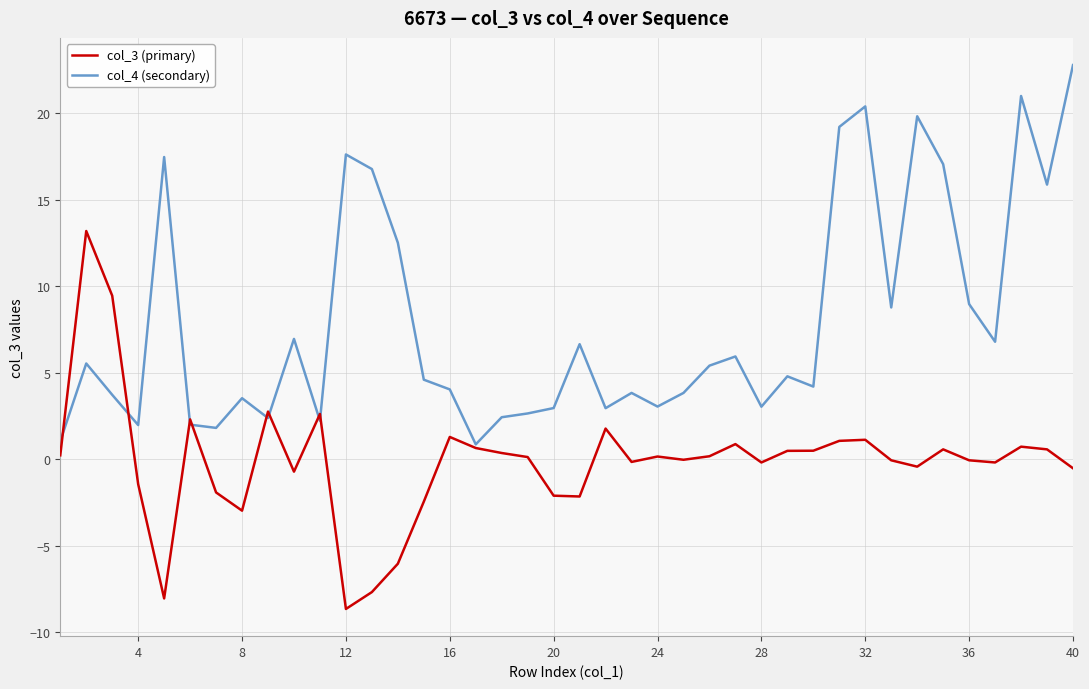

What is the maximum value shown in the chart?

22.8